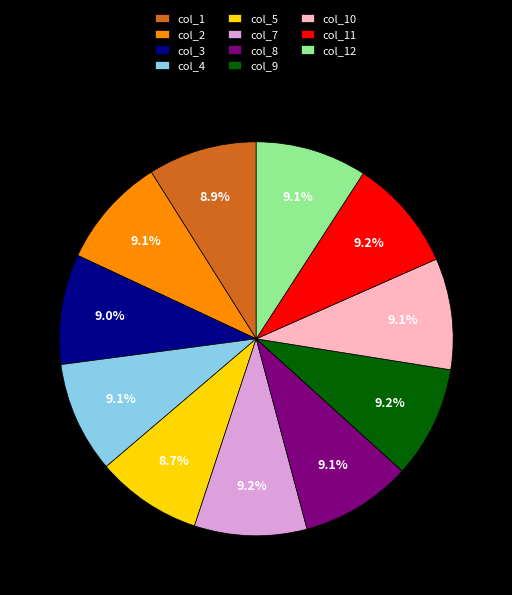

What portion of the pie excludes col_9?

90.8%